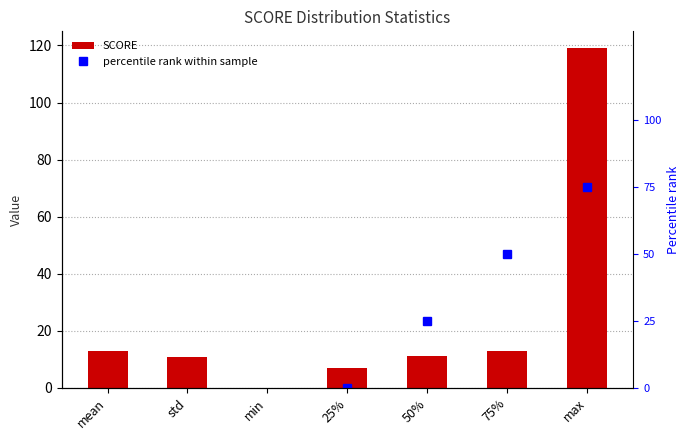

At how many categories does at least one series exceed 23?

3